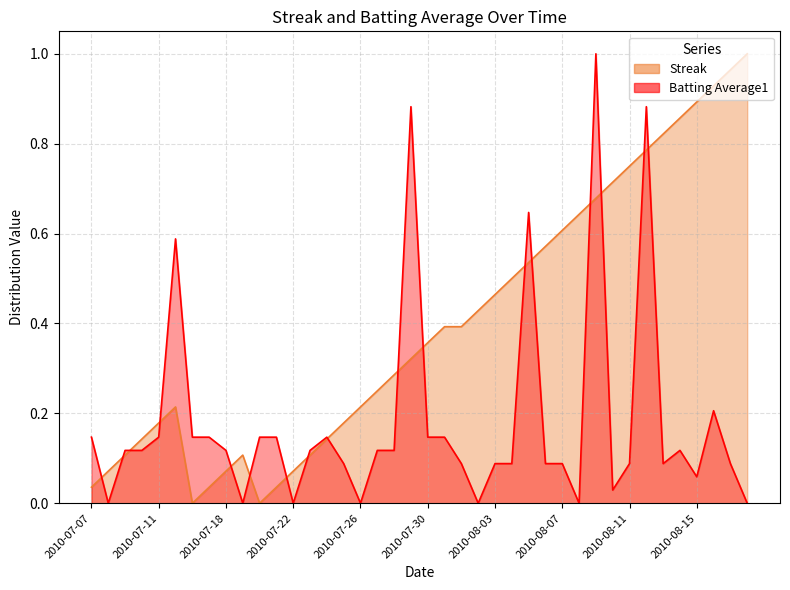

What is the label of the 24th point from the right?

2010-07-26